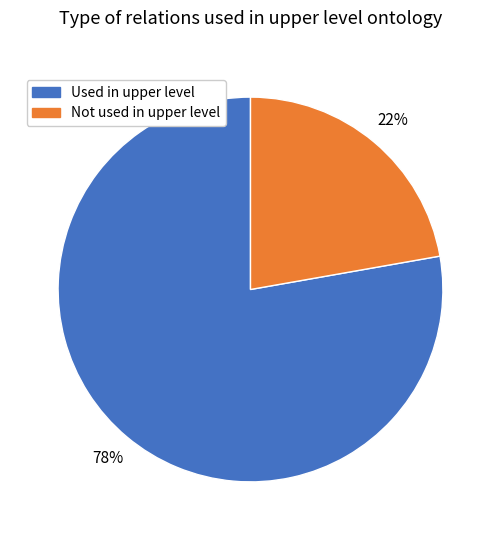

To the nearest percent, what is the combined percentage of Not used in upper level and Used in upper level?

100%